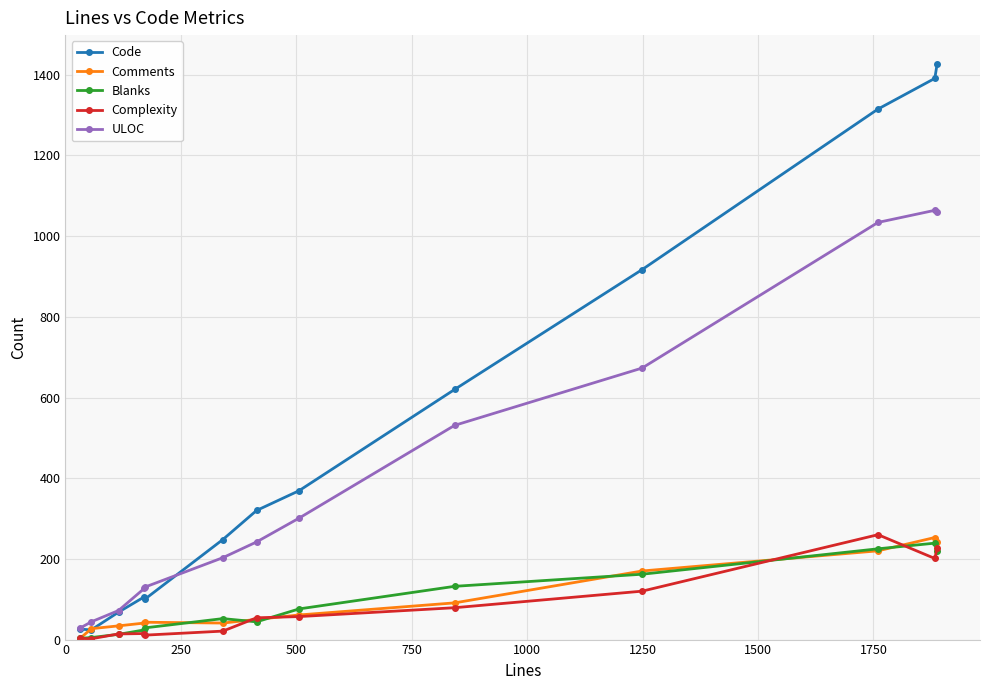

True or false: Complexity has more than 0 points higher than both neighbors.

True